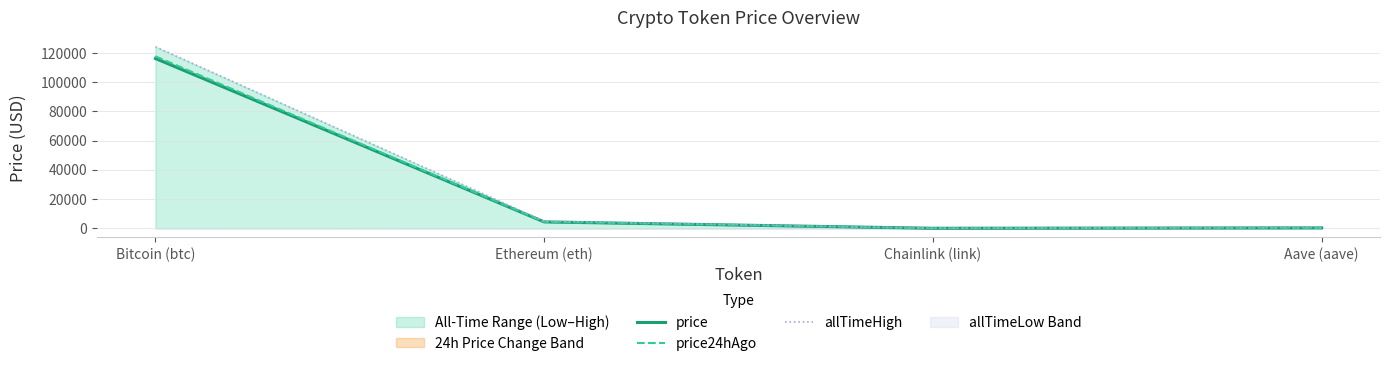

Rank the series by their average value, from lowest to highest.

price, price24hAgo, allTimeHigh